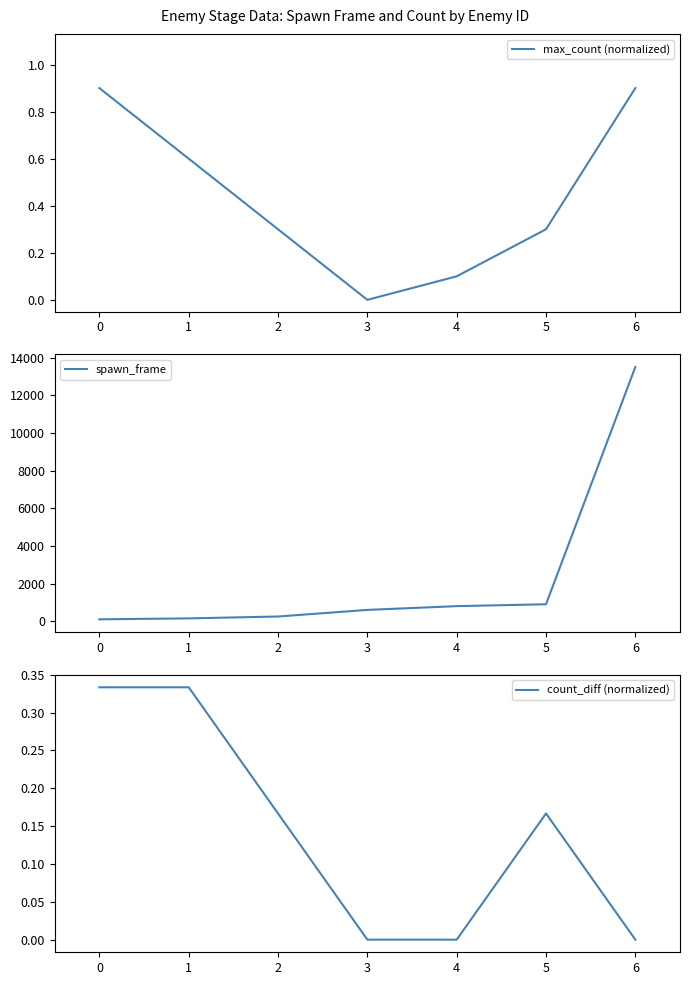

True or false: count_diff (normalized) and spawn_frame cross at least once.

False